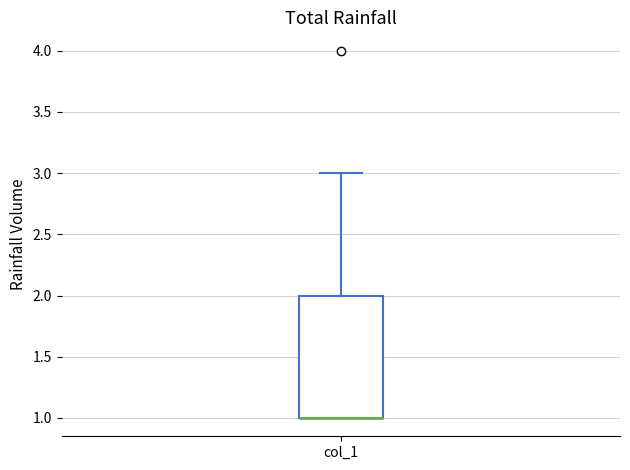

Read this box plot against the y-axis: the position of the median line, the range covered by the box, and the ends of both whiskers. The values are not printed on the chart, so give them approximately, as read against the axis.

median 1 (drawn on the box's lower edge), box 1 to 2, whiskers 1 to 3